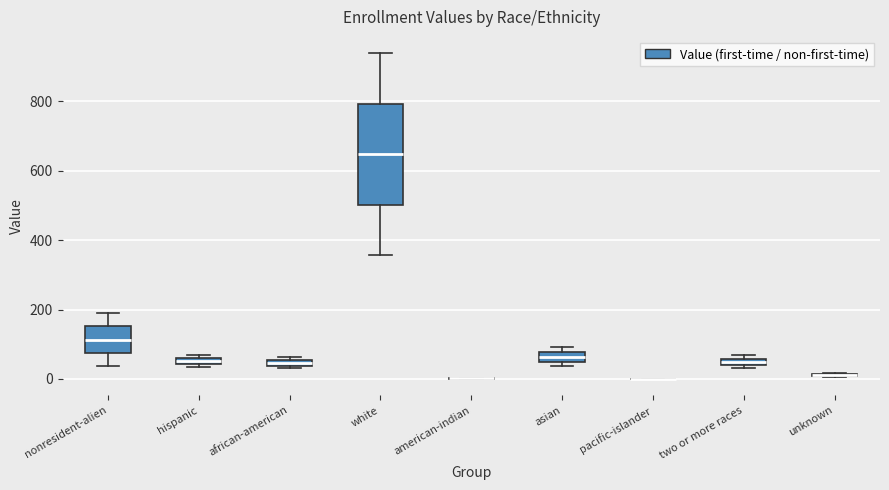

Where is the upper edge of the box for african-american on the y-axis? The values are not printed on the chart, so give them approximately, as read against the axis.

60